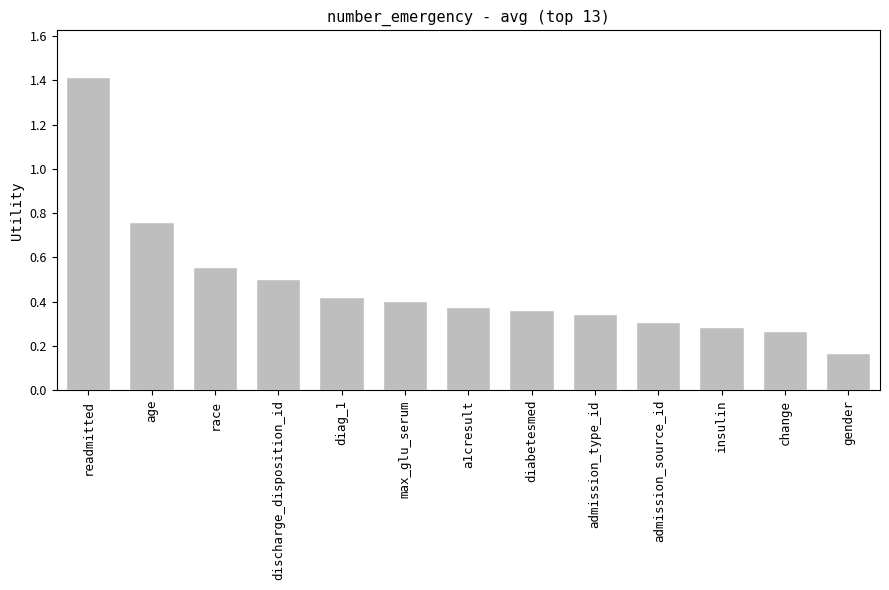

Which has a higher value, change or discharge_disposition_id?

discharge_disposition_id